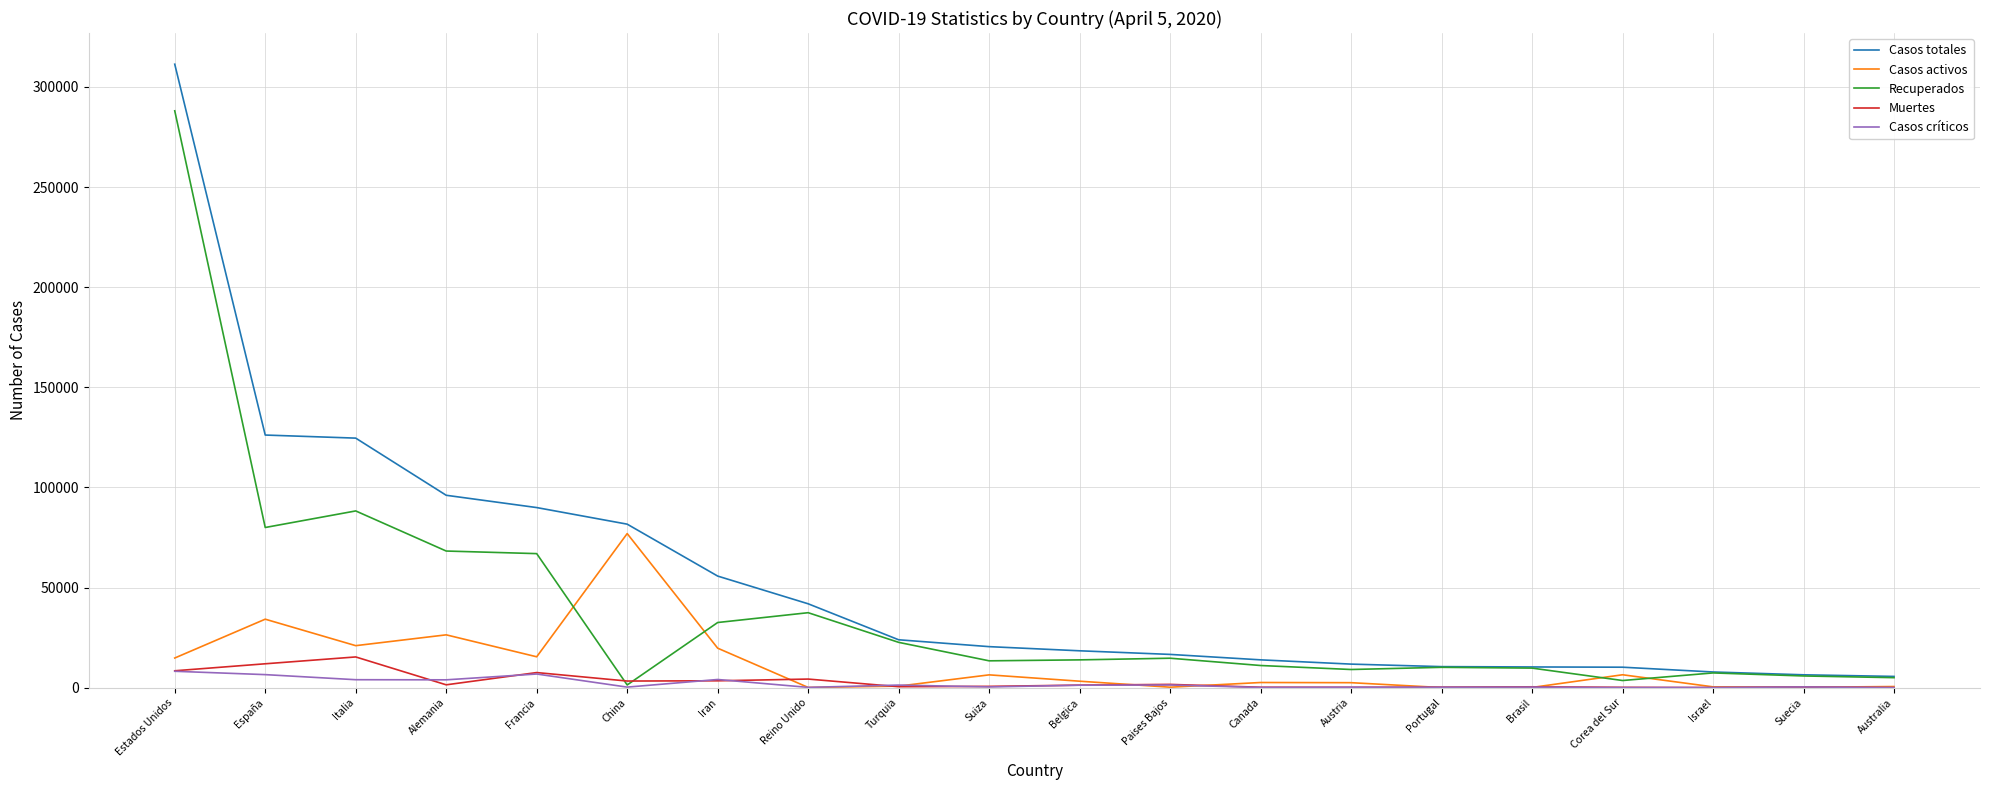

Which series has the largest range (max minus min)?

Casos totales